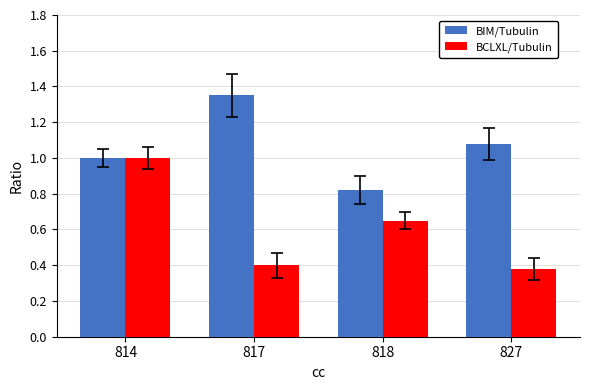

List the labels in order of BCLXL/Tubulin value, smallest first.

827, 817, 818, 814